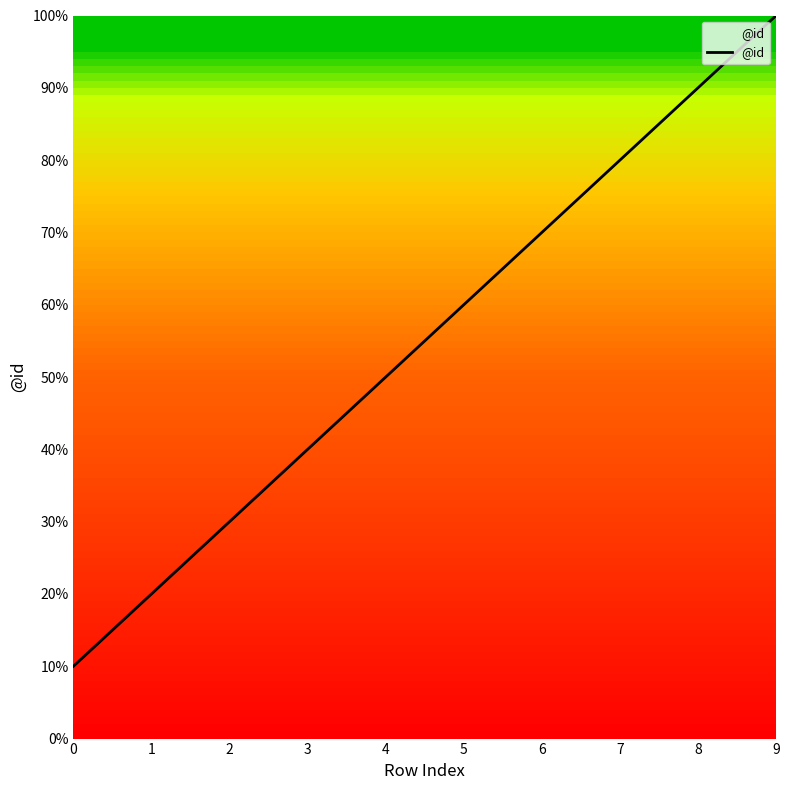

The chart shows a value of 1 at 0. True or false?

True